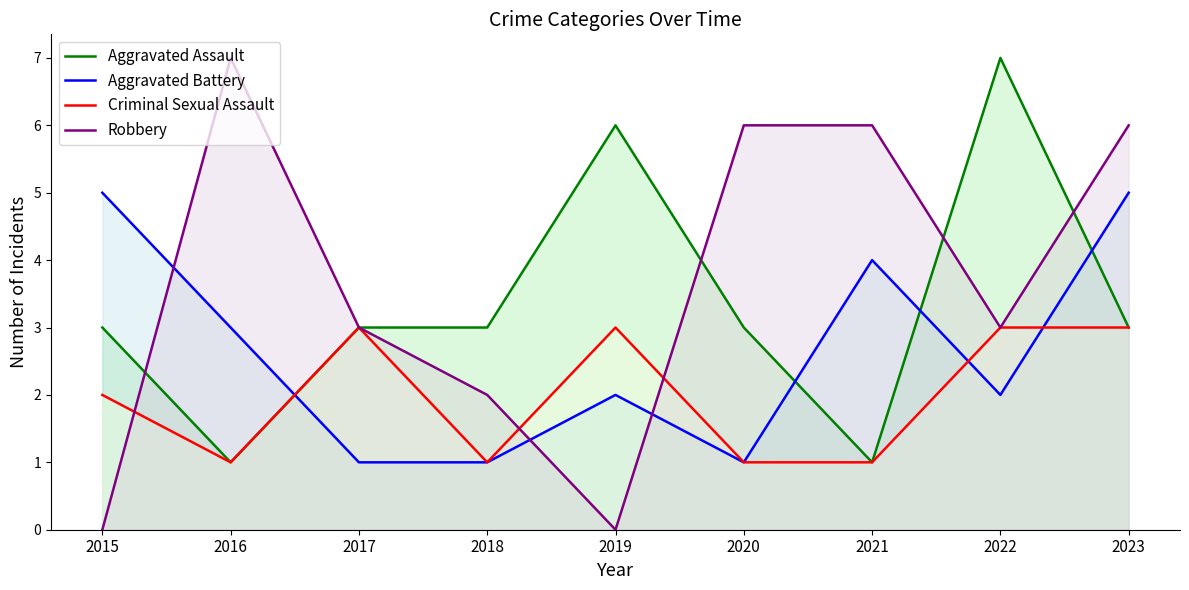

What are all the series names shown in the legend?

Aggravated Assault, Aggravated Battery, Criminal Sexual Assault, Robbery